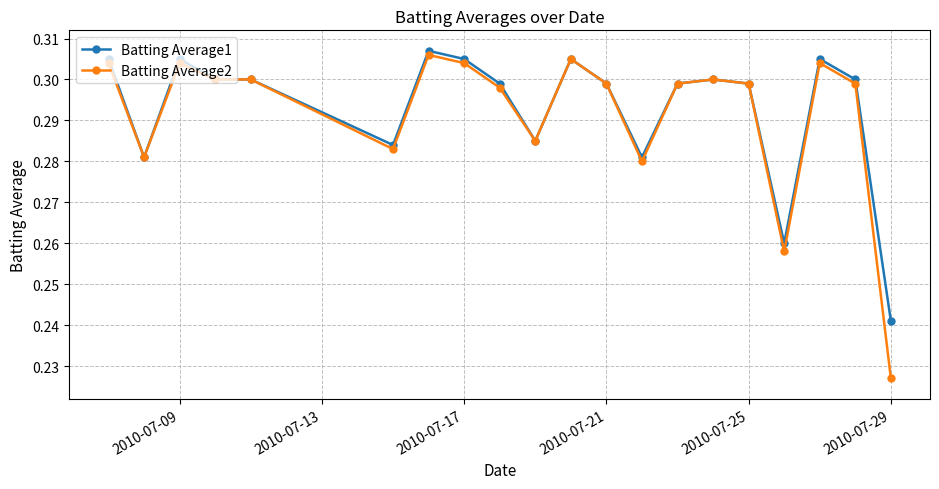

At how many categories does at least one series exceed 0?

20